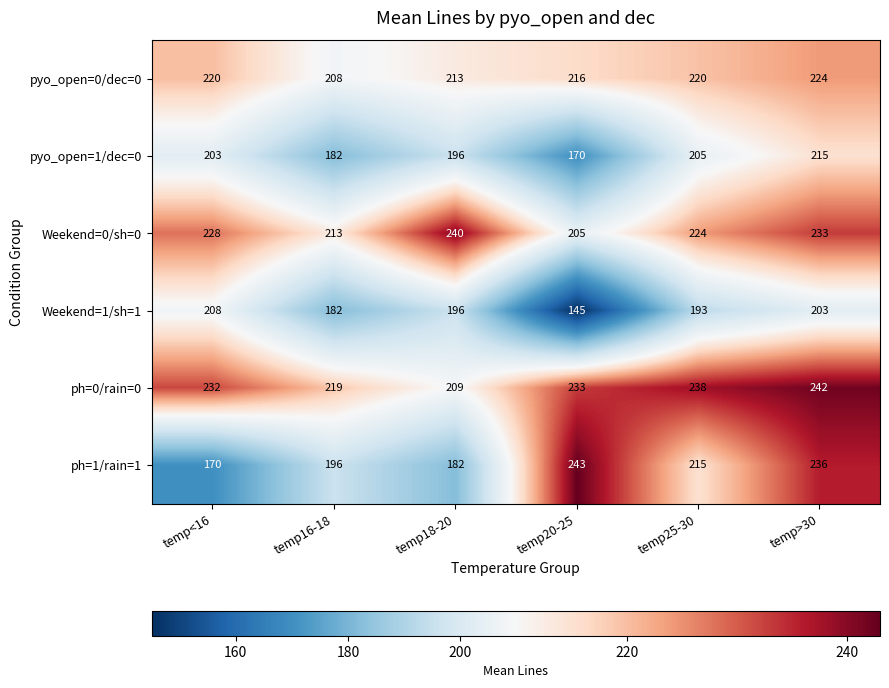

Which series has the widest spread of values?

ph=1/rain=1